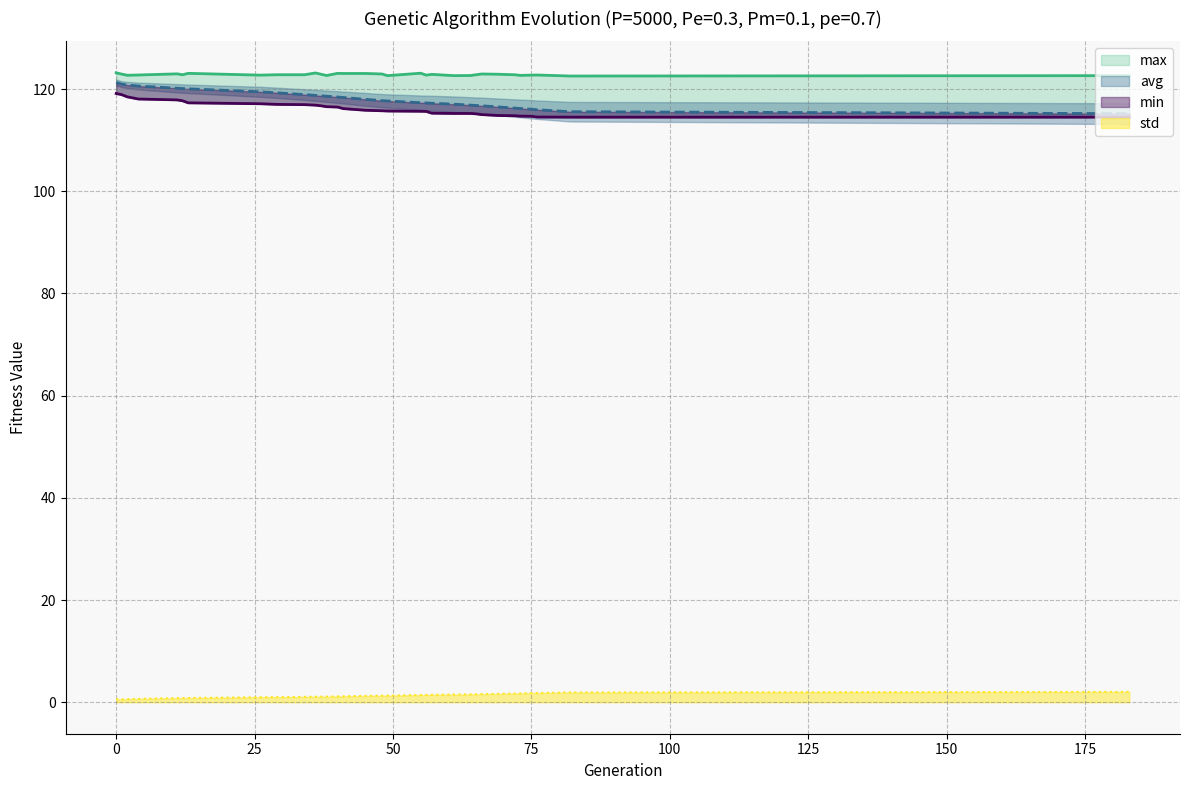

True or false: min has more than 1 points higher than both neighbors.

False